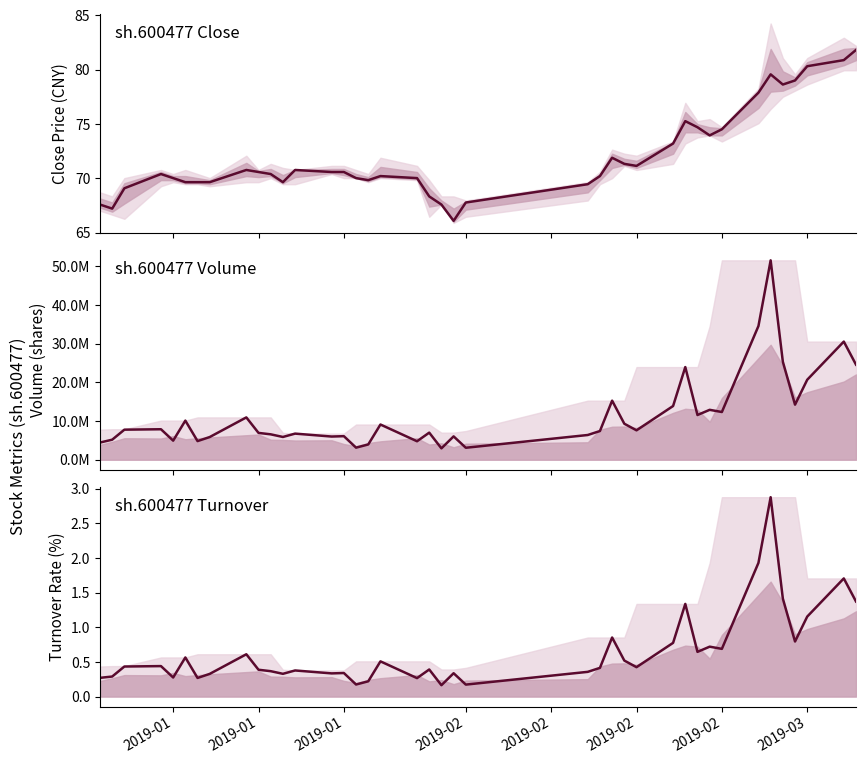

True or false: Turnover Rate has more than 2 interior local peaks.

True